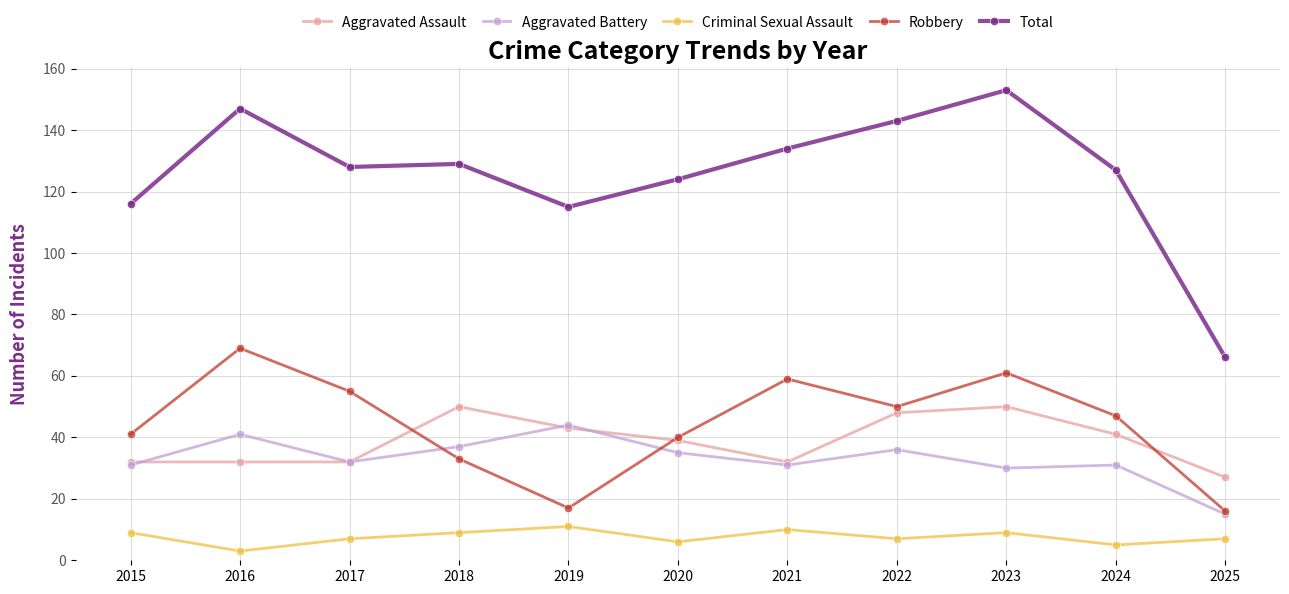

At which category is the sum across all series the highest?

2023